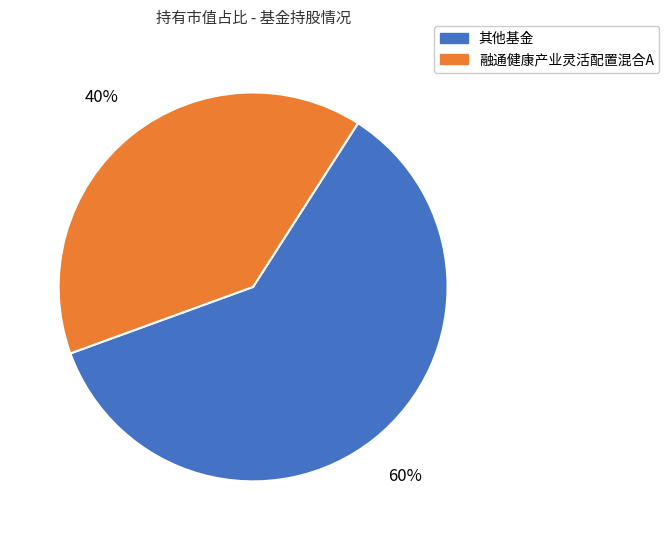

How many slices are in this pie chart?

2